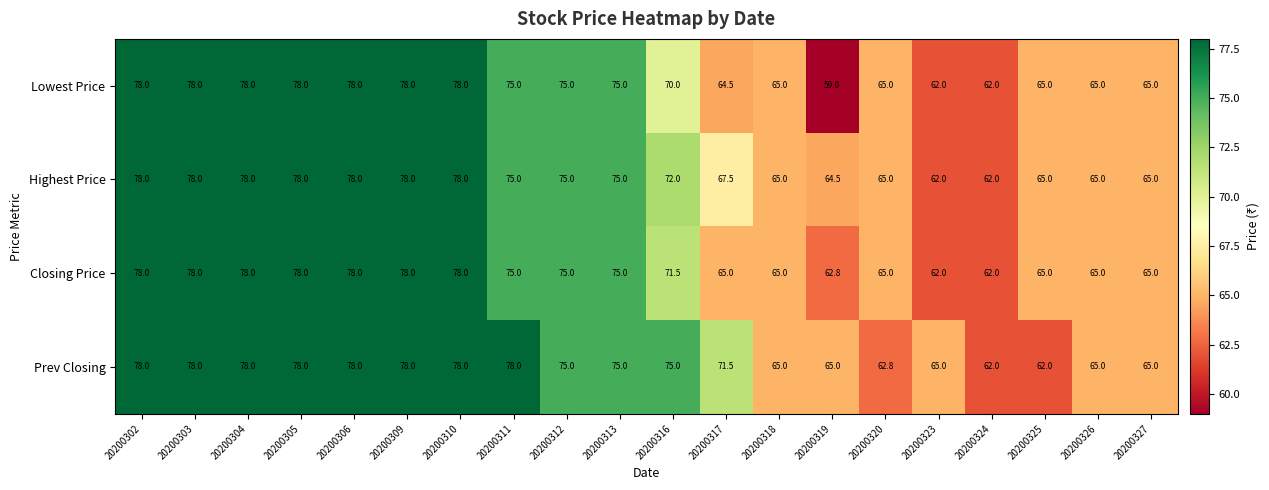

How many categories are shown in the chart?

20